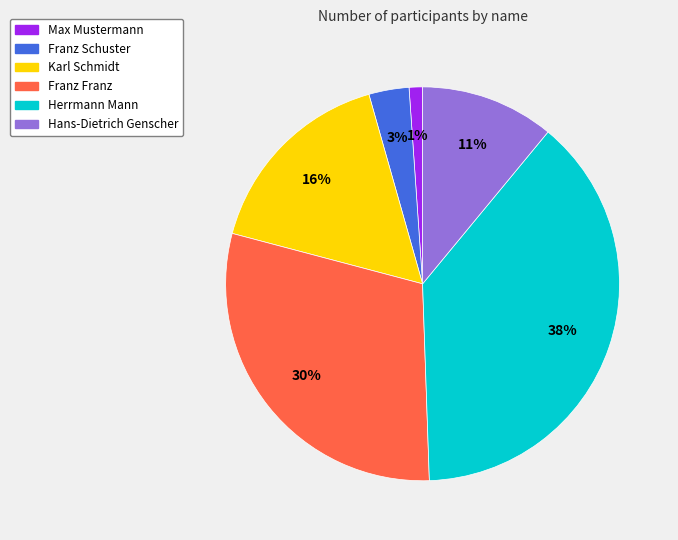

Between Karl Schmidt and Hans-Dietrich Genscher, which is larger?

Karl Schmidt